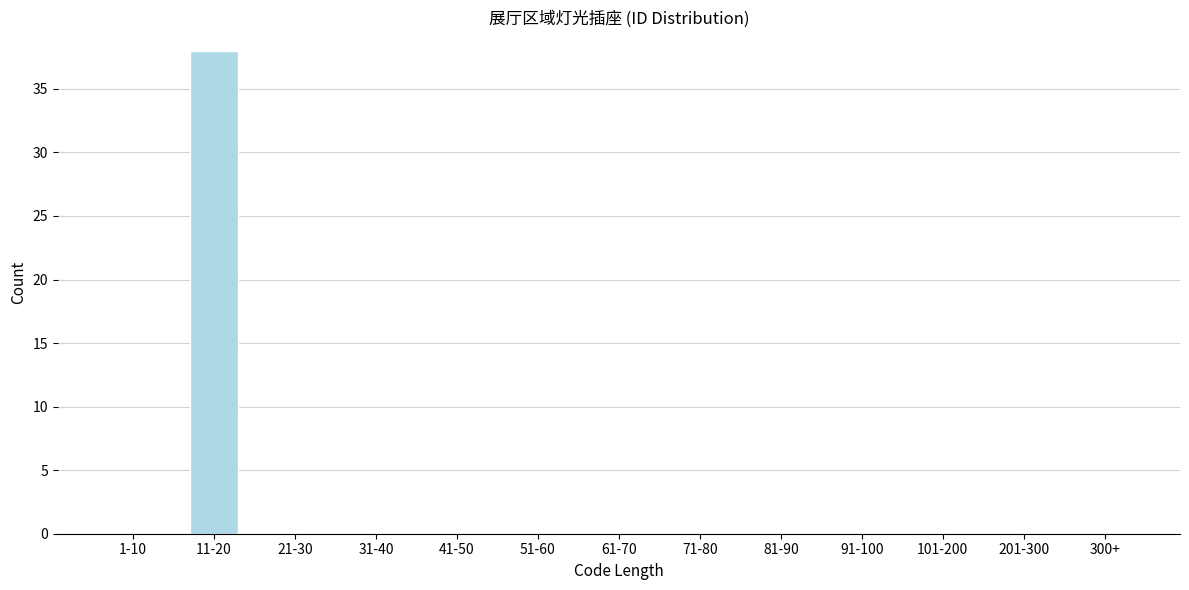

Reading right to left, extract all data points from this chart.

300+=0	201-300=0	101-200=0	91-100=0	81-90=0	71-80=0	61-70=0	51-60=0	41-50=0	31-40=0	21-30=0	11-20=38	1-10=0